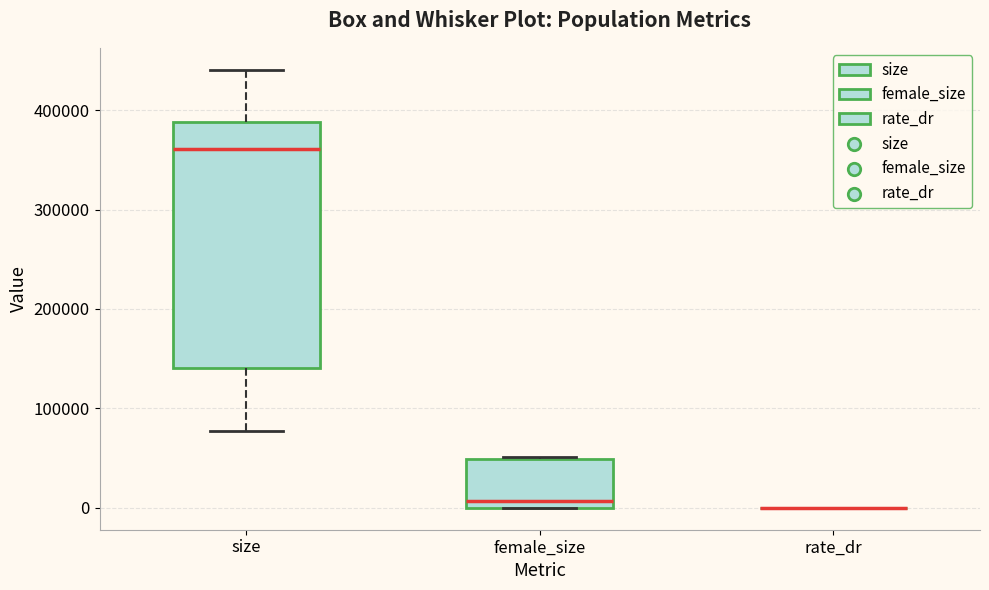

Reading left to right, transcribe this box plot: for each box, give where its median line is, the range the box spans, and where its two whiskers end, as read against the y-axis. The values are not printed on the chart, so give them approximately, as read against the axis.

size: median 360000, box 140000 to 390000, whiskers 80000 to 440000
female_size: median 10000, box 0 to 50000, whiskers 0 to 50000
rate_dr: box collapsed to a line at 0, whiskers 0 to 0